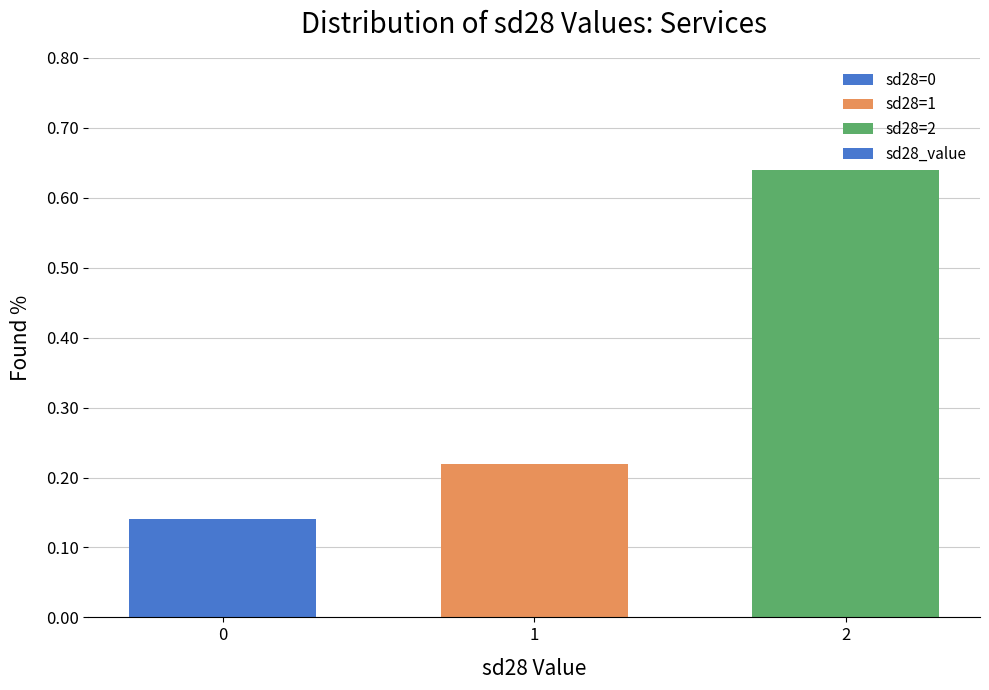

Count the values in the range 0 to 1.

3